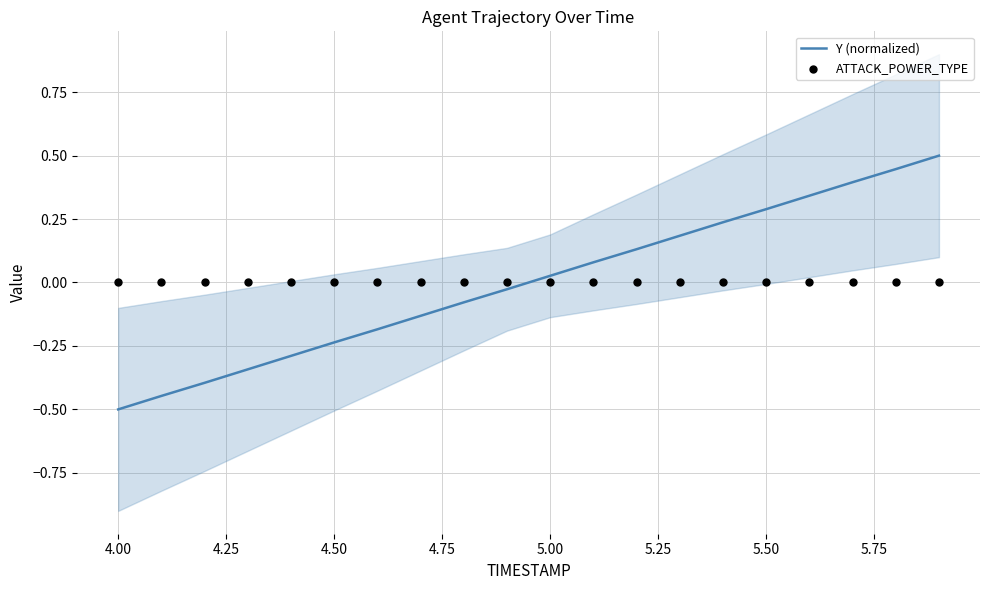

Which series reaches the maximum Y coordinate?

Y (normalized)